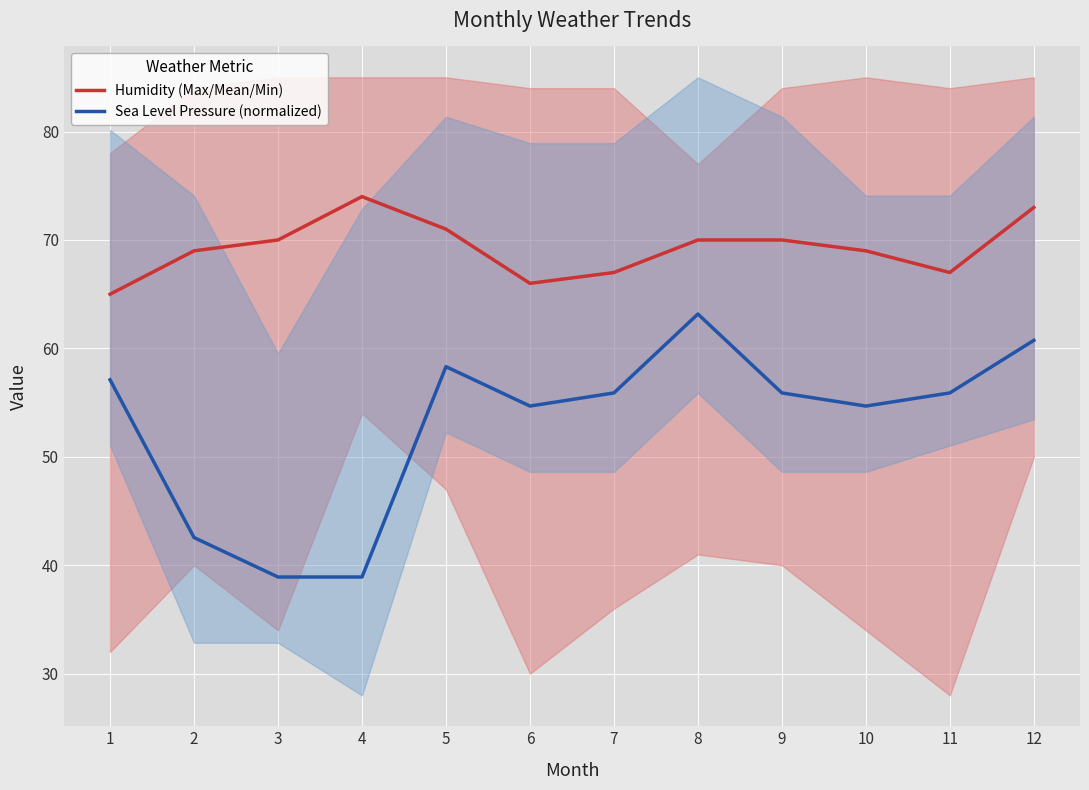

Reading left to right, what are all the values shown in this chart?

Humidity (Max/Mean/Min): 65.0	69.0	70.0	74.0	71.0	66.0	67.0	70.0	70.0	69.0	67.0	73.0
Sea Level Pressure (normalized): 57.1	42.6	38.9	38.9	58.3	54.7	55.9	63.2	55.9	54.7	55.9	60.7